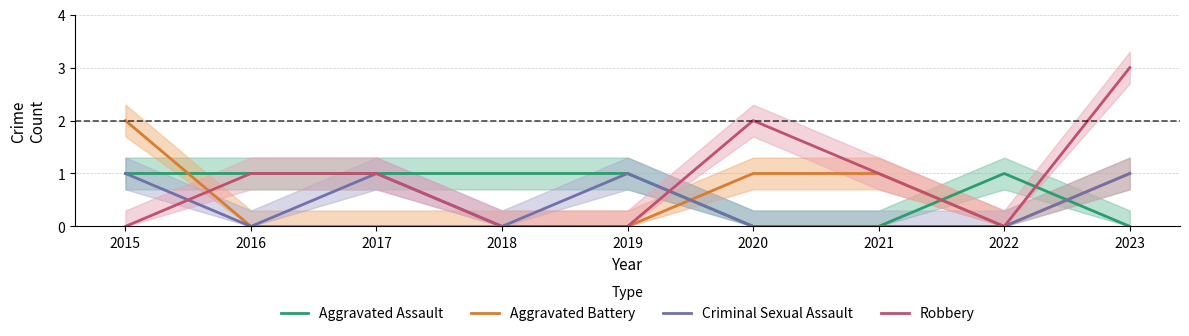

Reading left to right, what are all the values shown in this chart?

Aggravated Assault: 2015=1	2016=1	2017=1	2018=1	2019=1	2020=0	2021=0	2022=1	2023=0
Aggravated Battery: 2015=2	2016=0	2017=0	2018=0	2019=0	2020=1	2021=1	2022=0	2023=1
Criminal Sexual Assault: 2015=1	2016=0	2017=1	2018=0	2019=1	2020=0	2021=0	2022=0	2023=1
Robbery: 2015=0	2016=1	2017=1	2018=0	2019=0	2020=2	2021=1	2022=0	2023=3